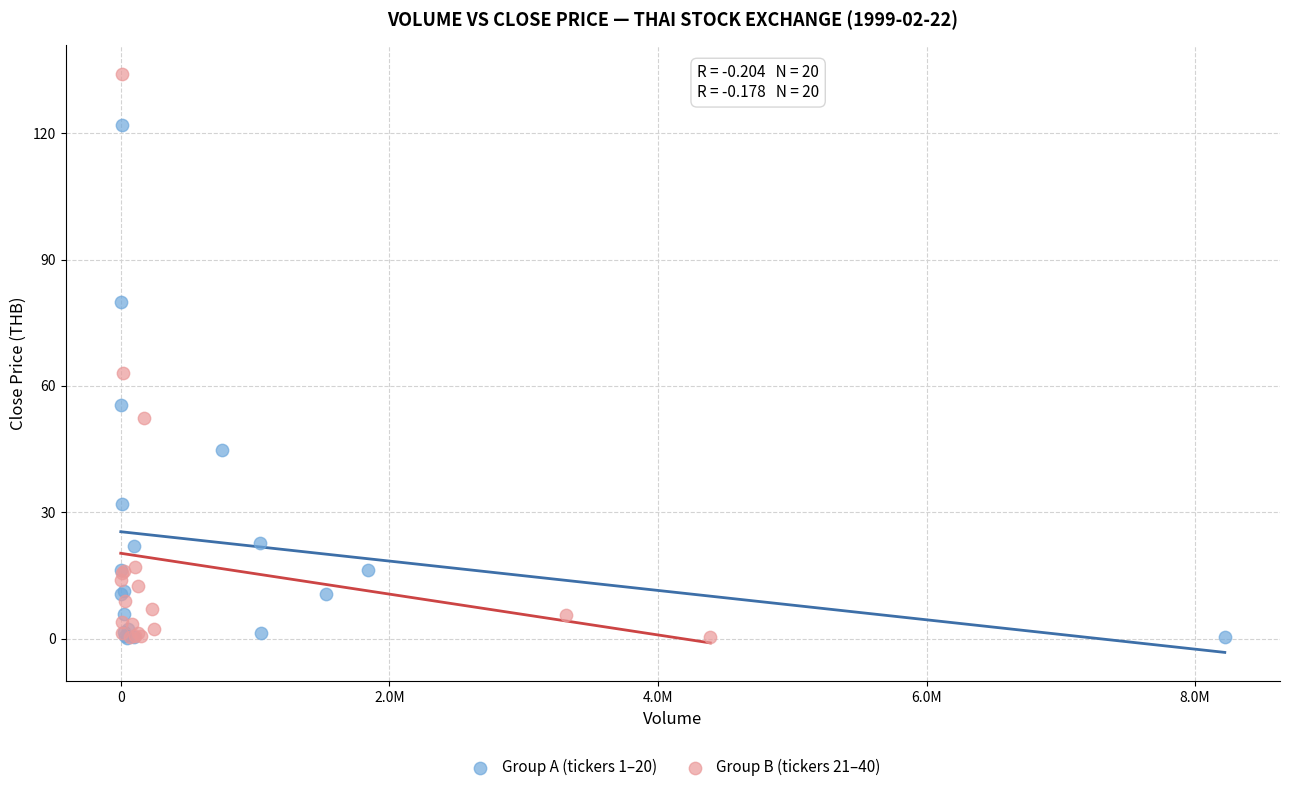

Which series reaches the maximum Y coordinate?

Group B (tickers 21–40)